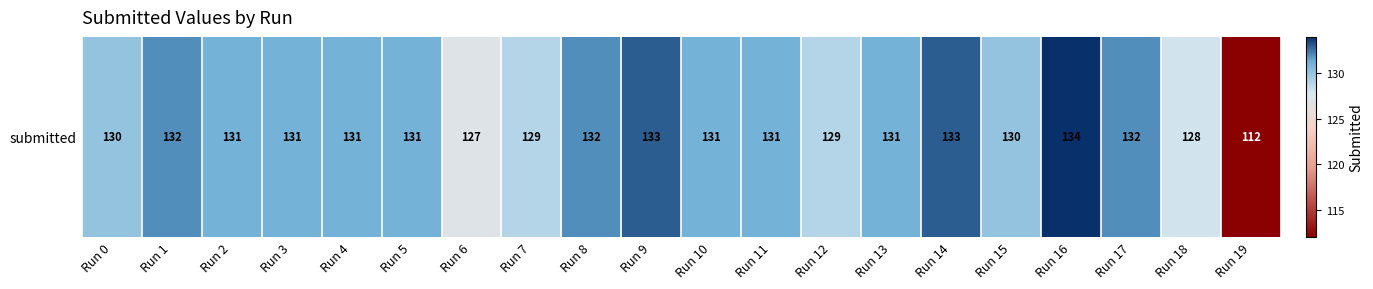

At which label does the data first exceed 131?

Run 1